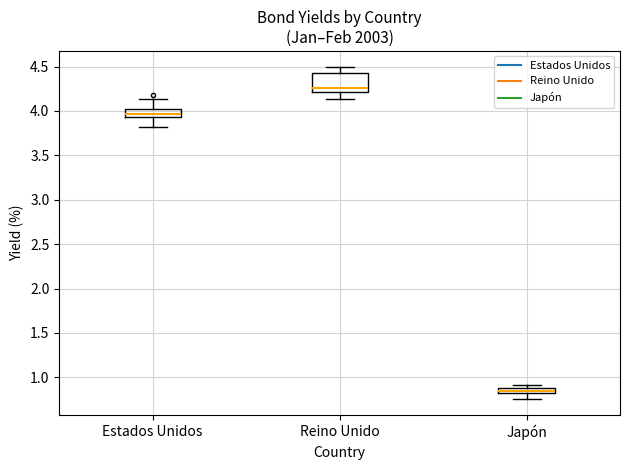

Which box is the tallest, from its lower edge to its upper edge?

Reino Unido